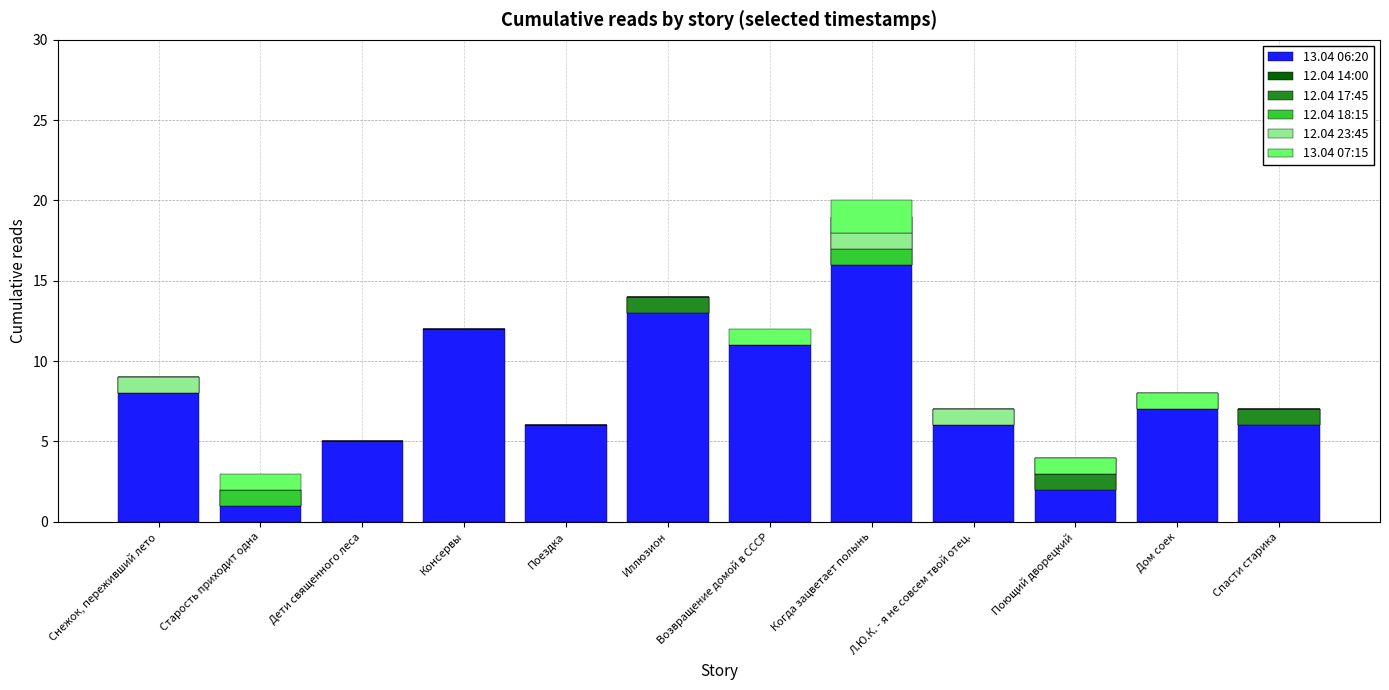

Count the 12.04 18:15 values in the range 0 to 1.

12